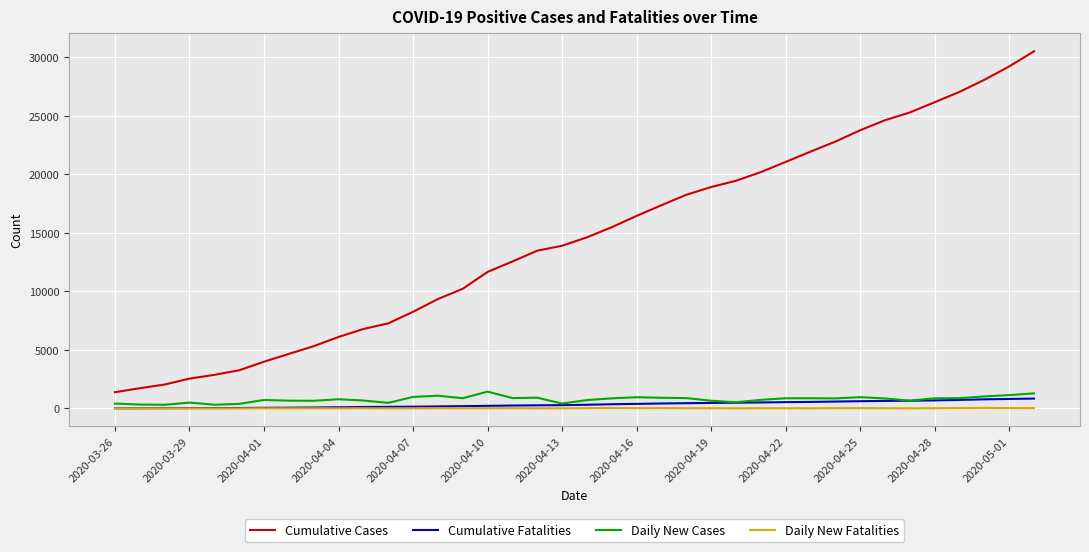

True or false: Daily New Cases and Cumulative Cases cross at least once.

False